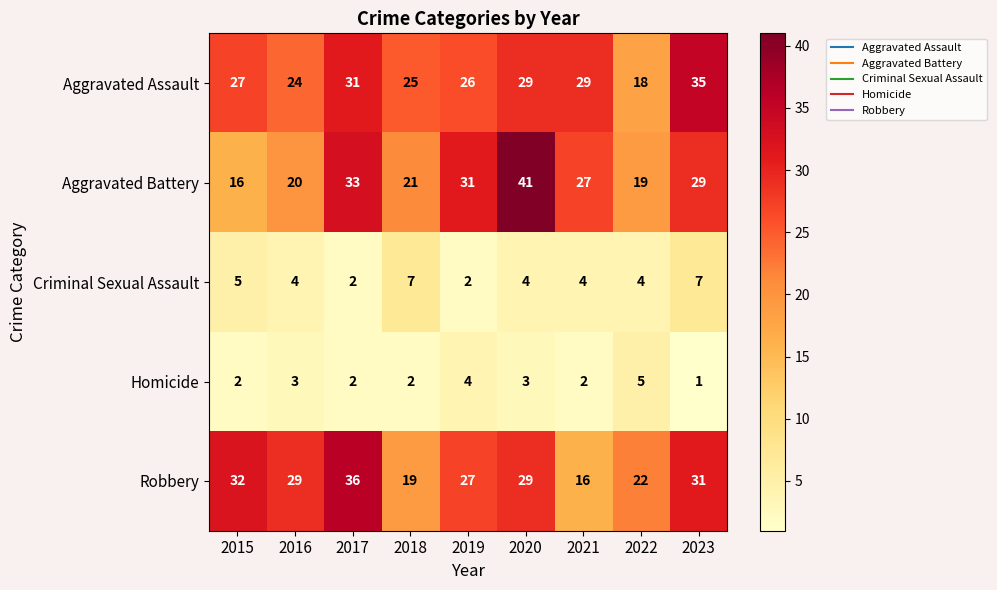

Which label corresponds to the smallest value in the chart?

2023